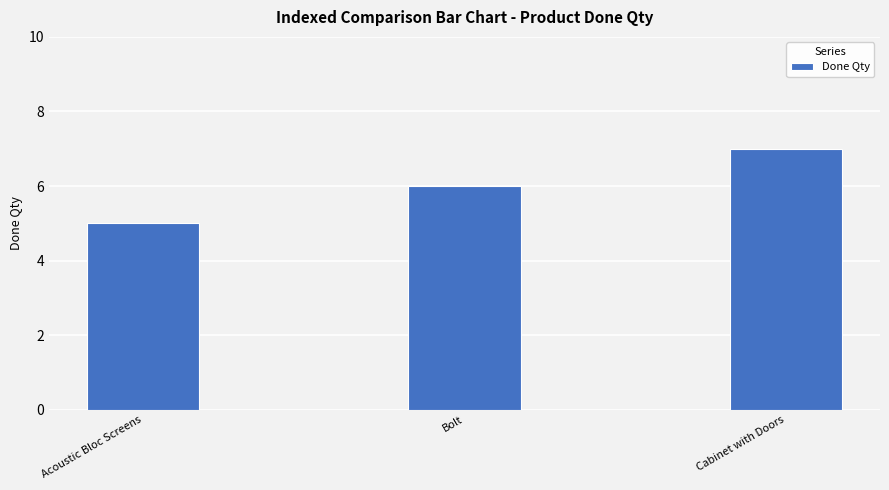

The chart shows a value of 5 at Acoustic Bloc Screens. True or false?

True